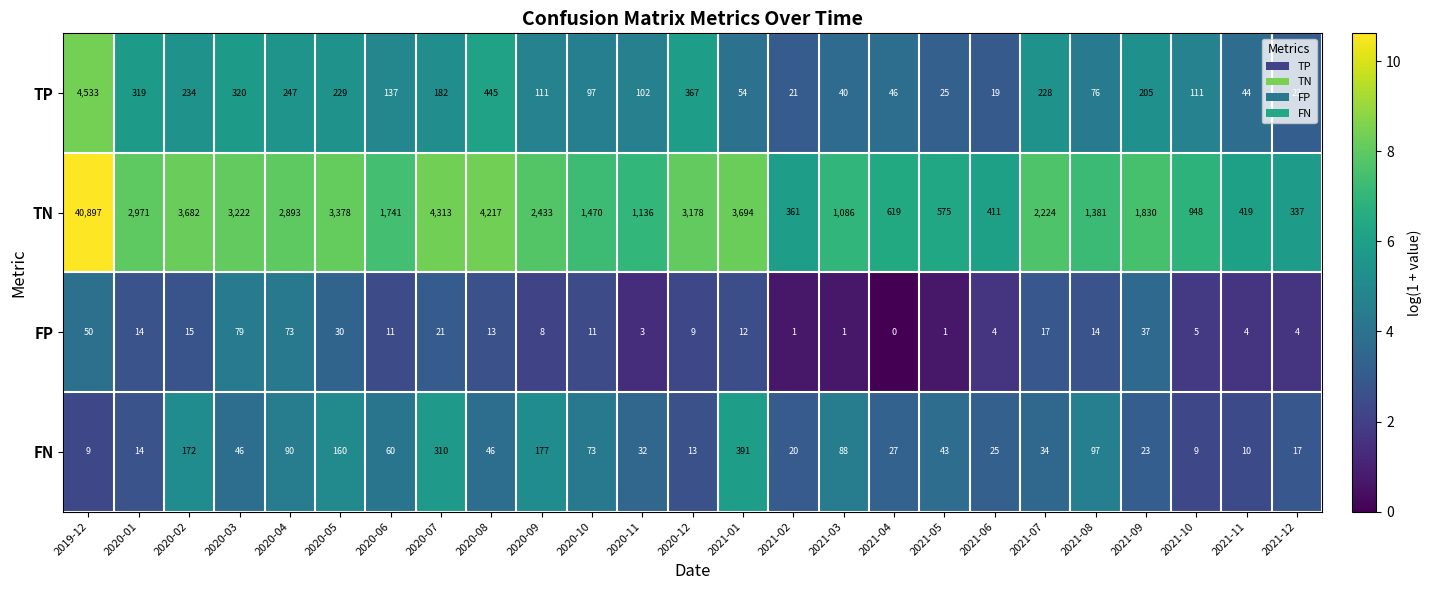

The value of TN at 2020-08 is 4217. True or false?

True